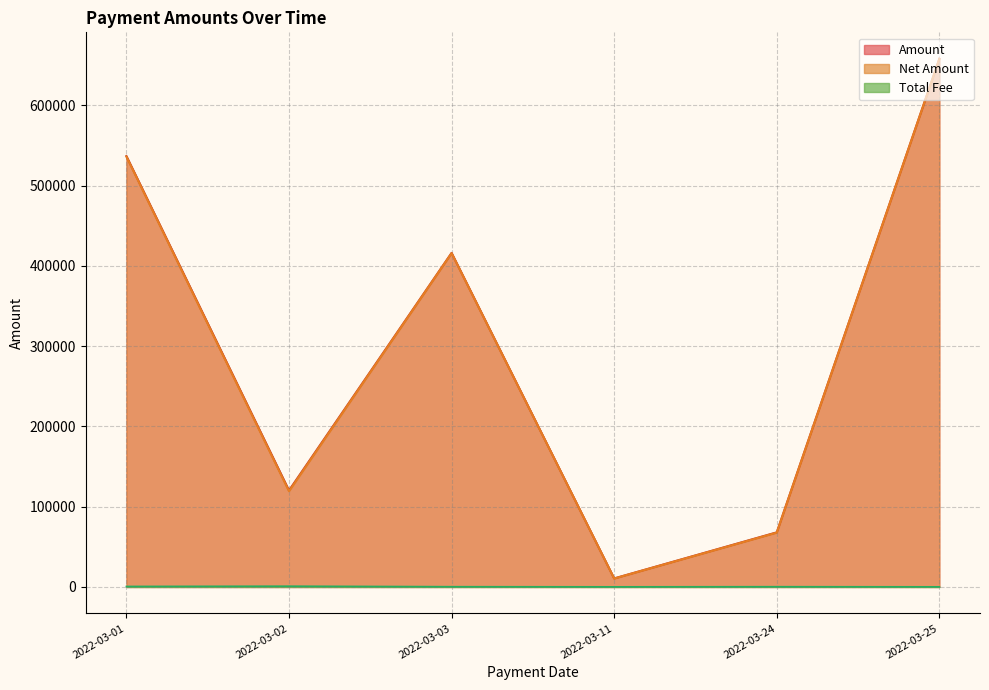

Which category has the lowest value in the Net Amount series?

2022-03-11